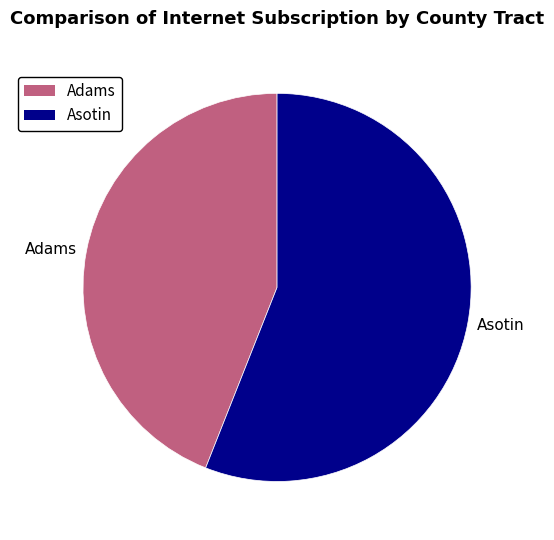

Does any single category account for the majority?

Yes